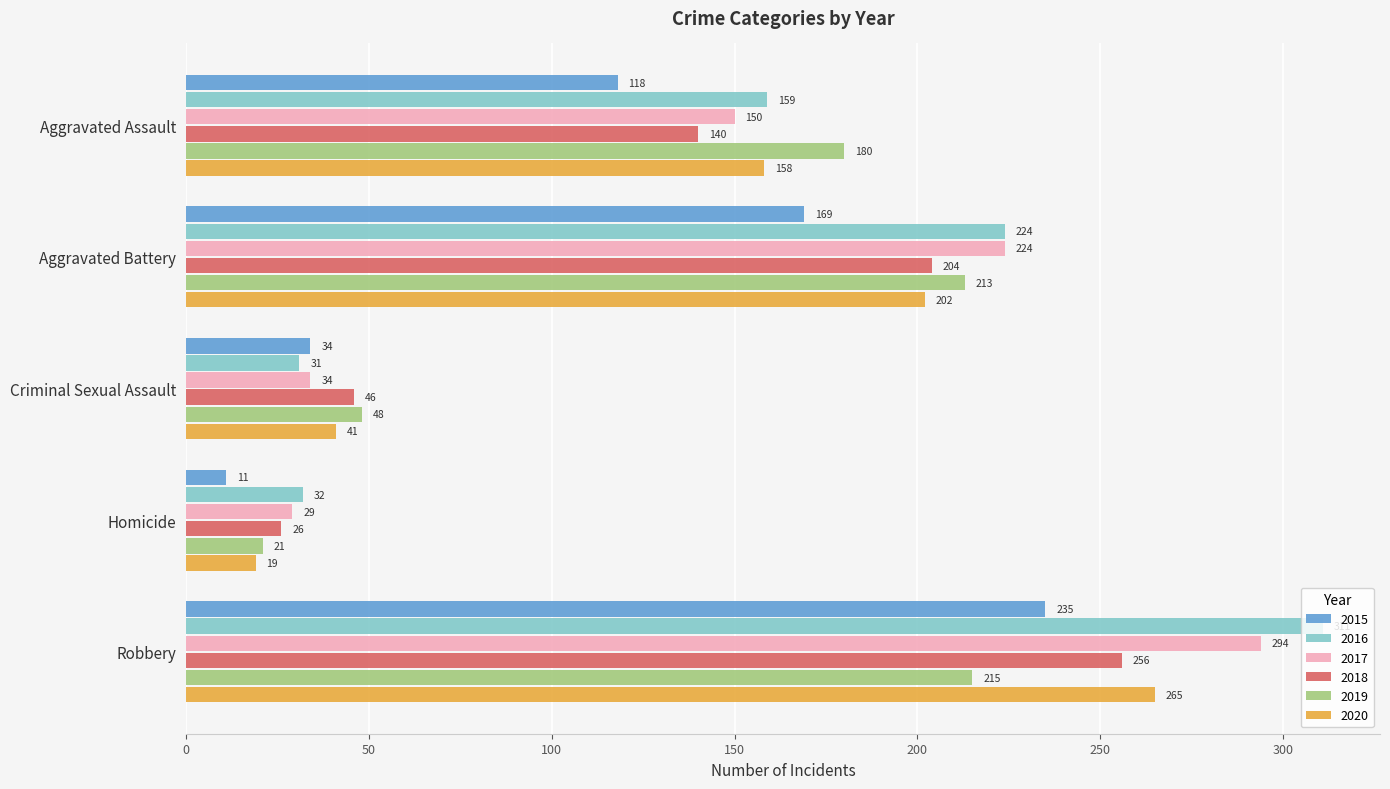

Which category has the lowest value across all series?

Homicide